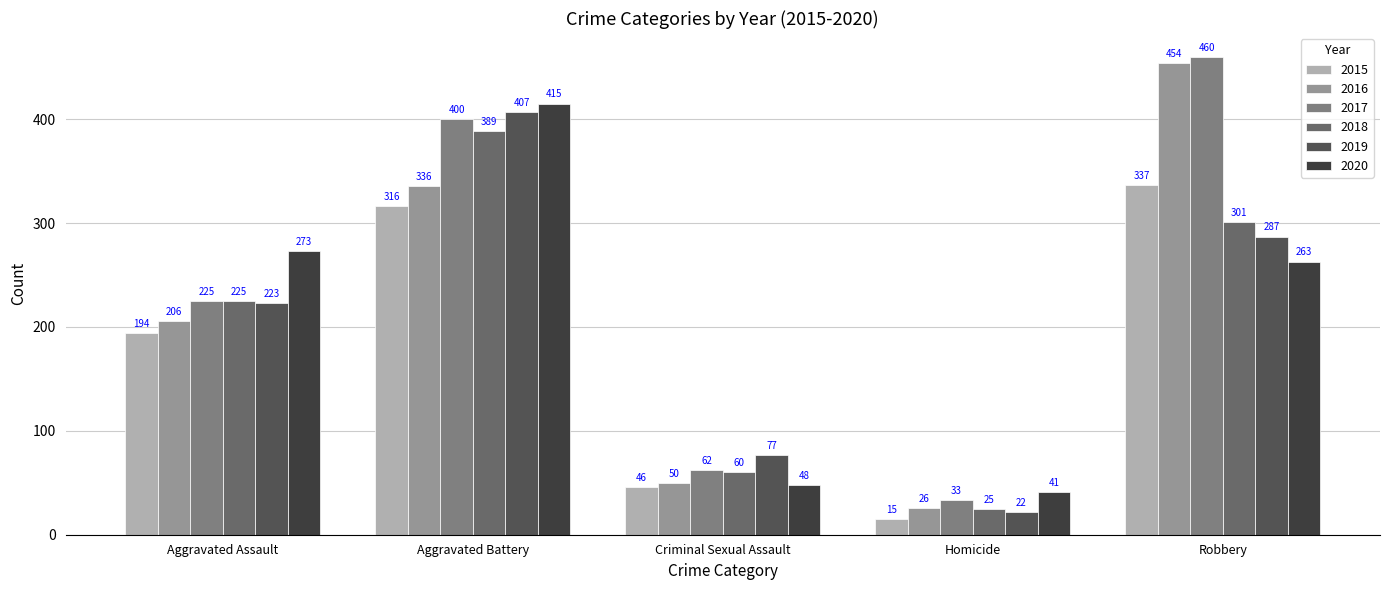

At which label is 2020 closest to 228?

Robbery